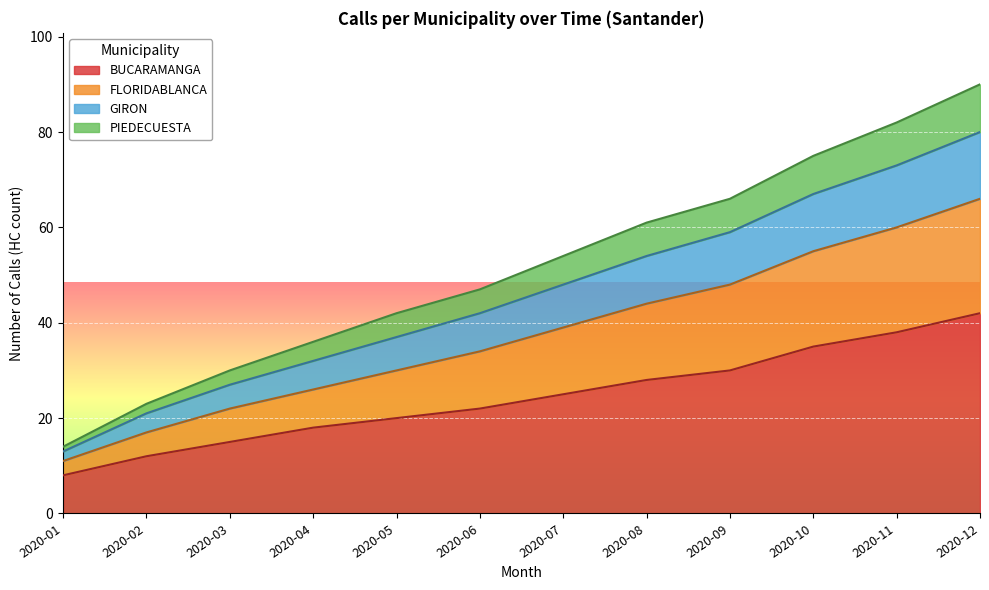

How many categories are shown in the chart?

12